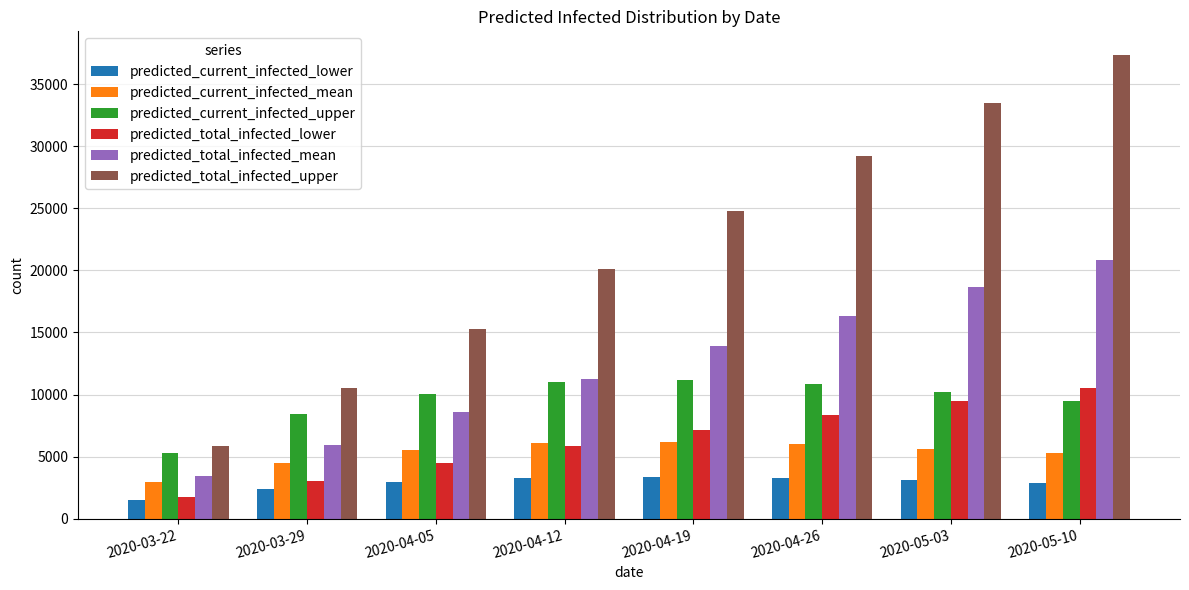

What value does the predicted_current_infected_lower series have at 2020-05-10, to the nearest 10?

2890